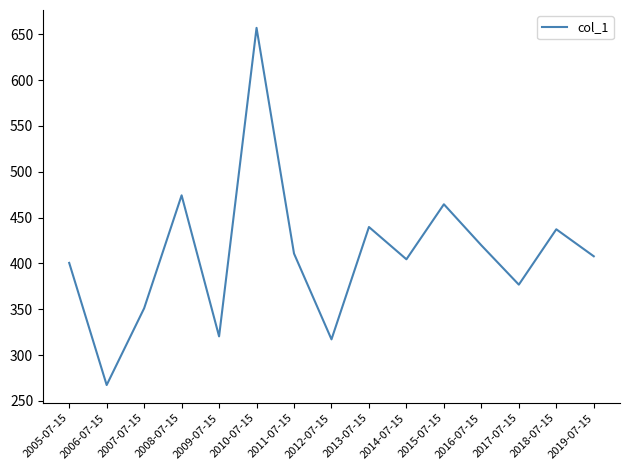

What position from the left is 2005-07-15?

1